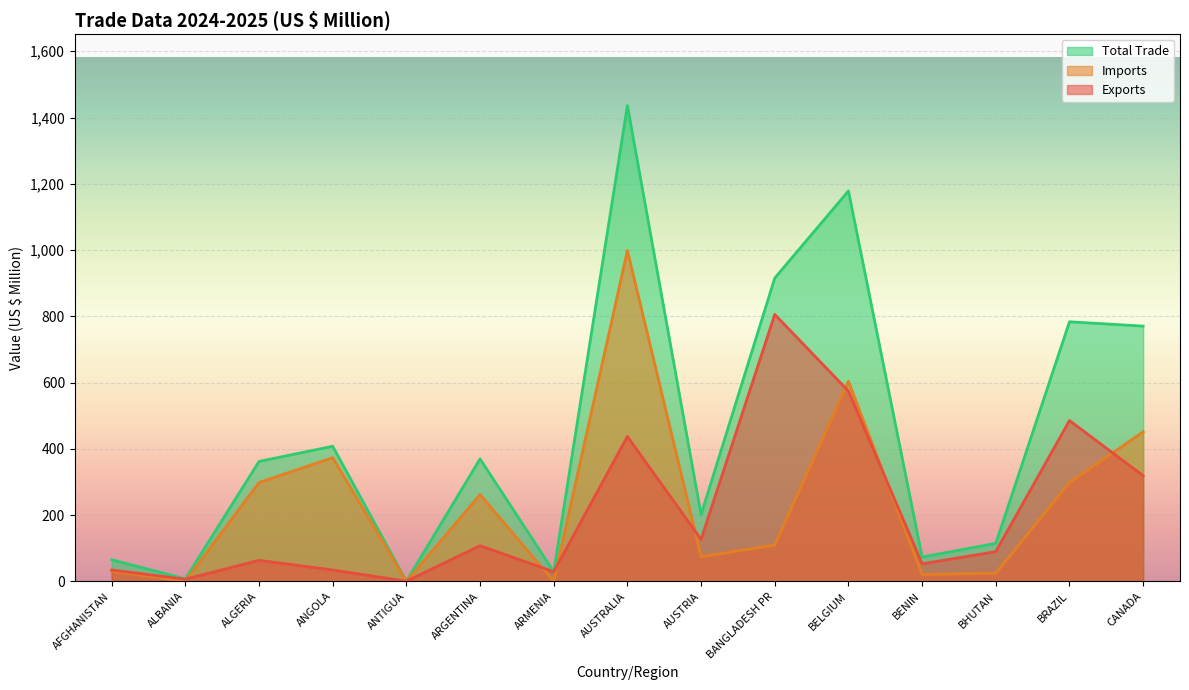

What is the spread (max minus min) of values at ANGOLA?

373.4